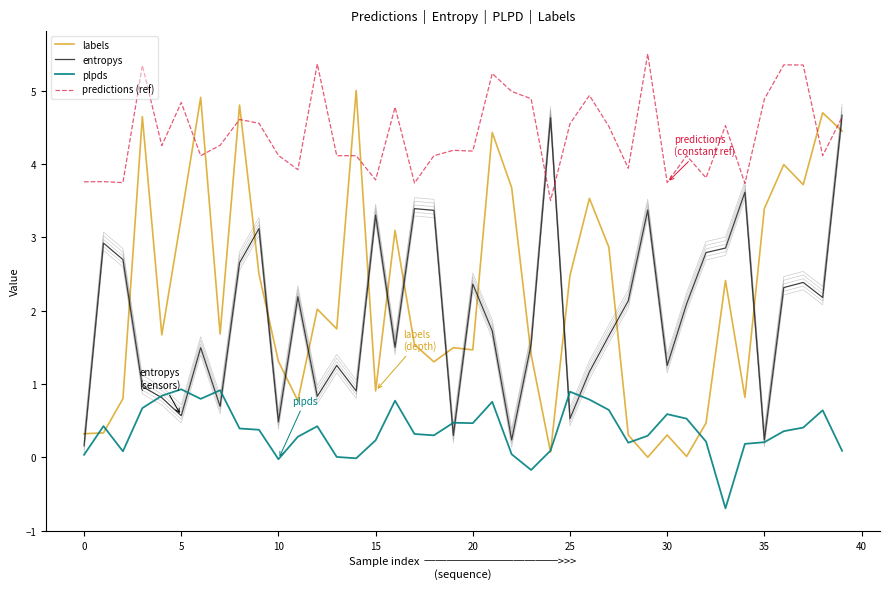

How many lines are shown in the chart?

9